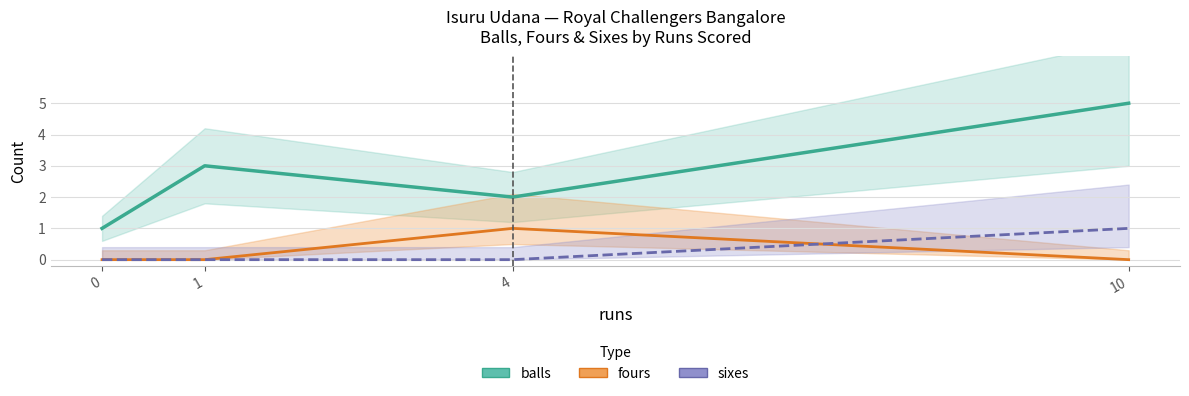

What are all the series names shown in the legend?

balls, fours, sixes